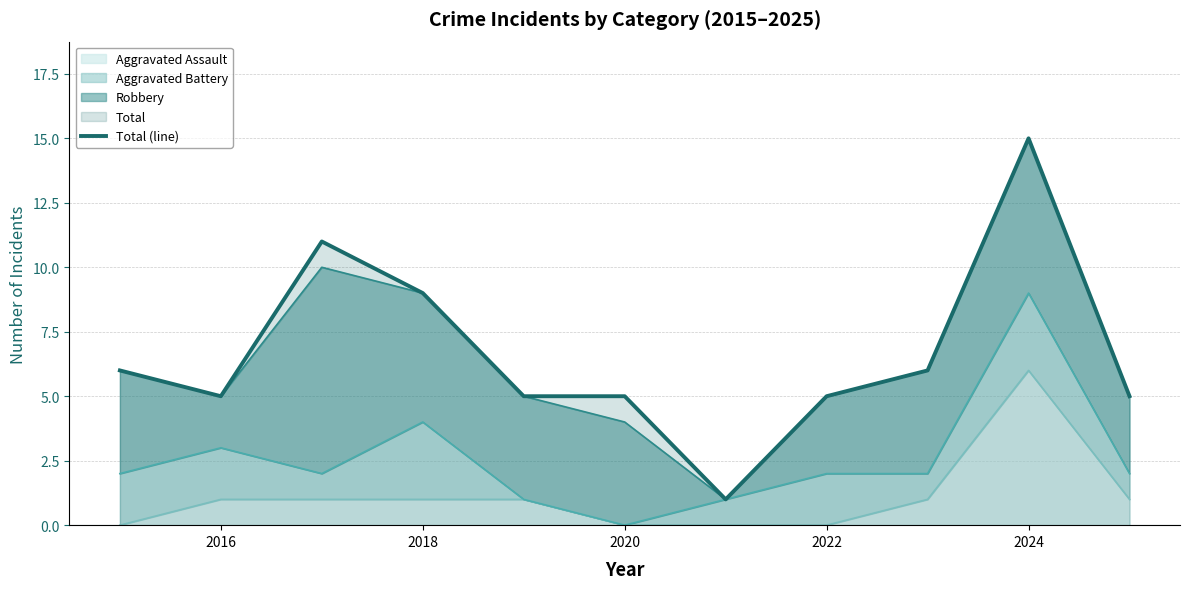

The chart shows a value of 5 at 2022. True or false?

True